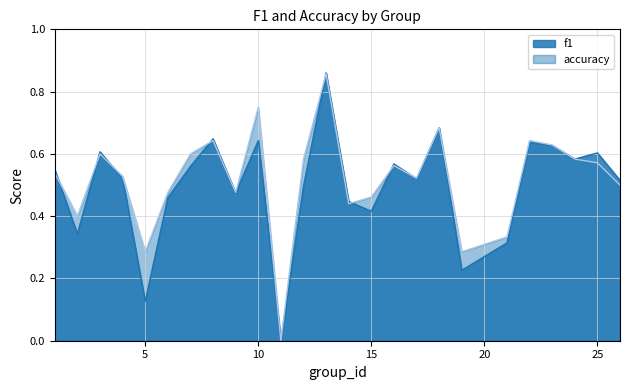

What is the difference between the highest and lowest values at 10?

0.1